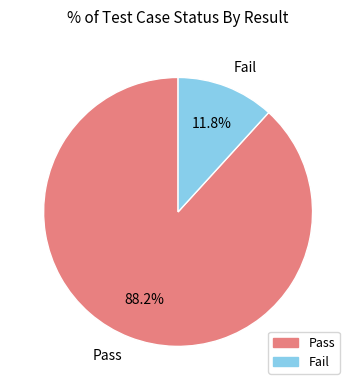

To the nearest percent, what is the average slice percentage?

50%